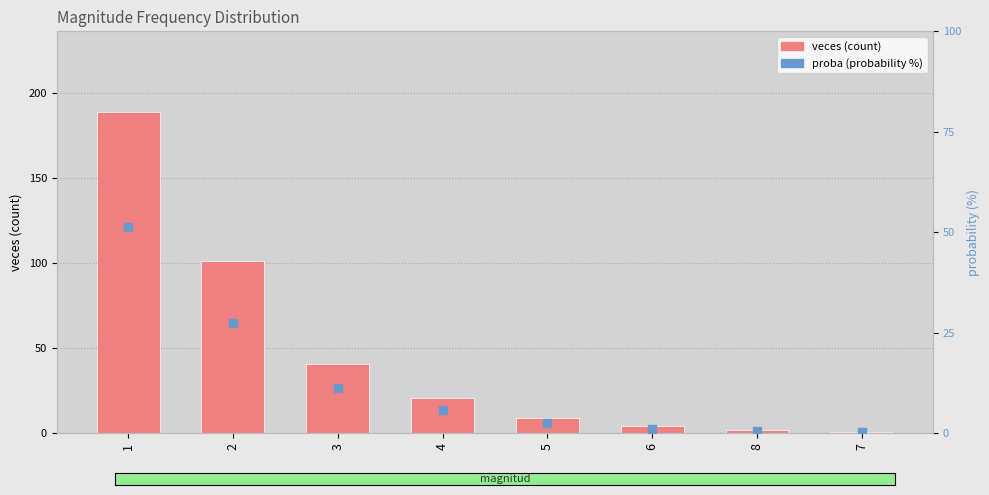

Which series has the largest Y range (max minus min)?

veces (count)